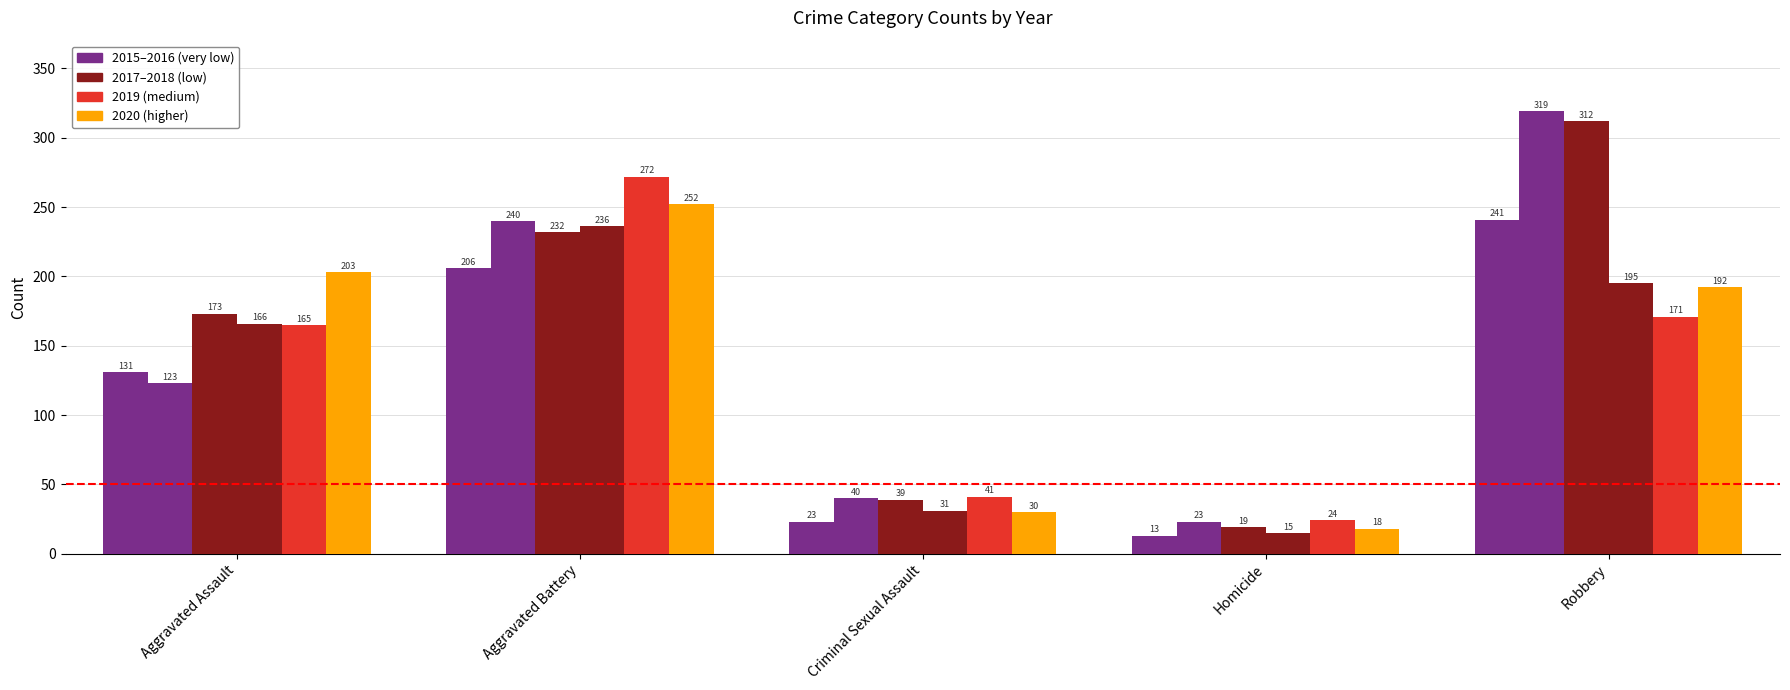

Between Aggravated Battery and Criminal Sexual Assault, which is larger?

Aggravated Battery